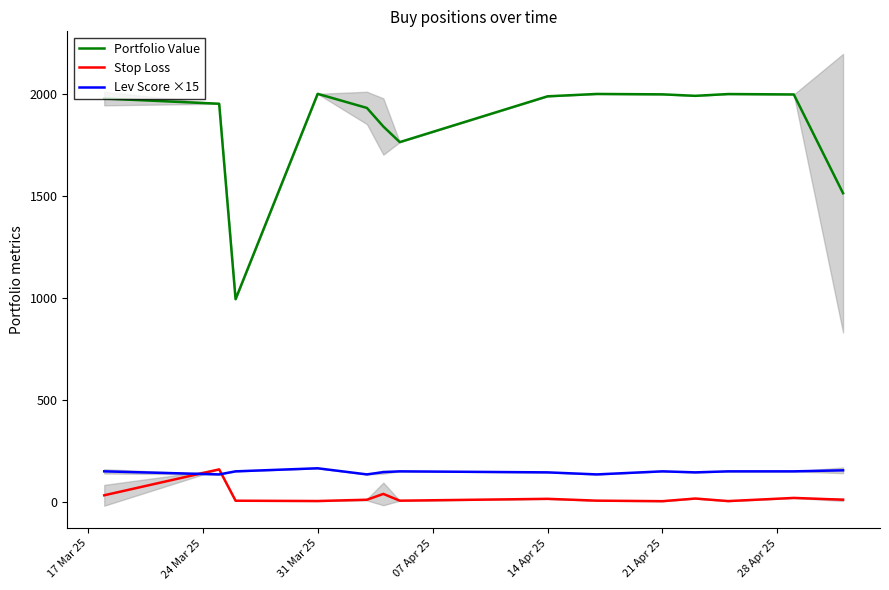

What is the highest value of the Lev Score ×15 series?

165.0